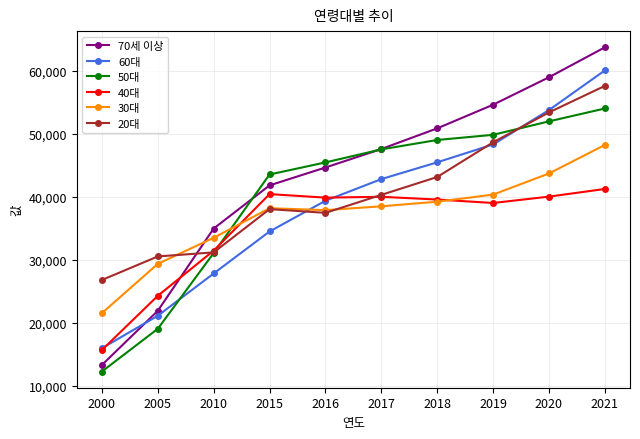

What are all the series names shown in the legend?

70세 이상, 60대, 50대, 40대, 30대, 20대